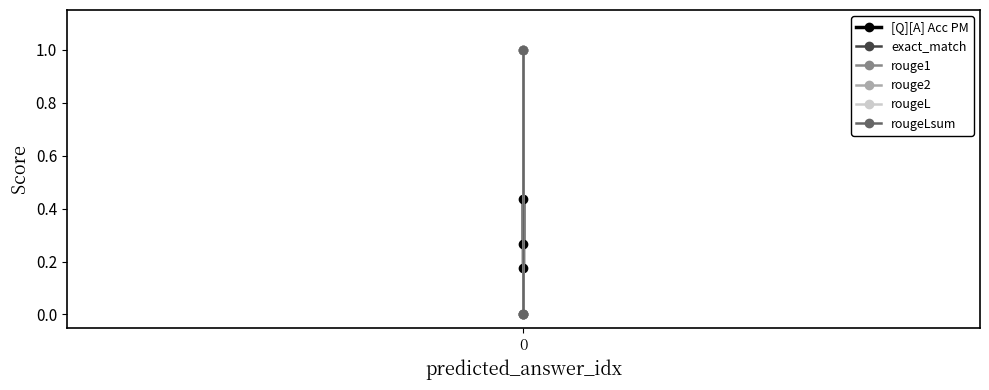

How many values in the rouge1 series exceed 0?

1